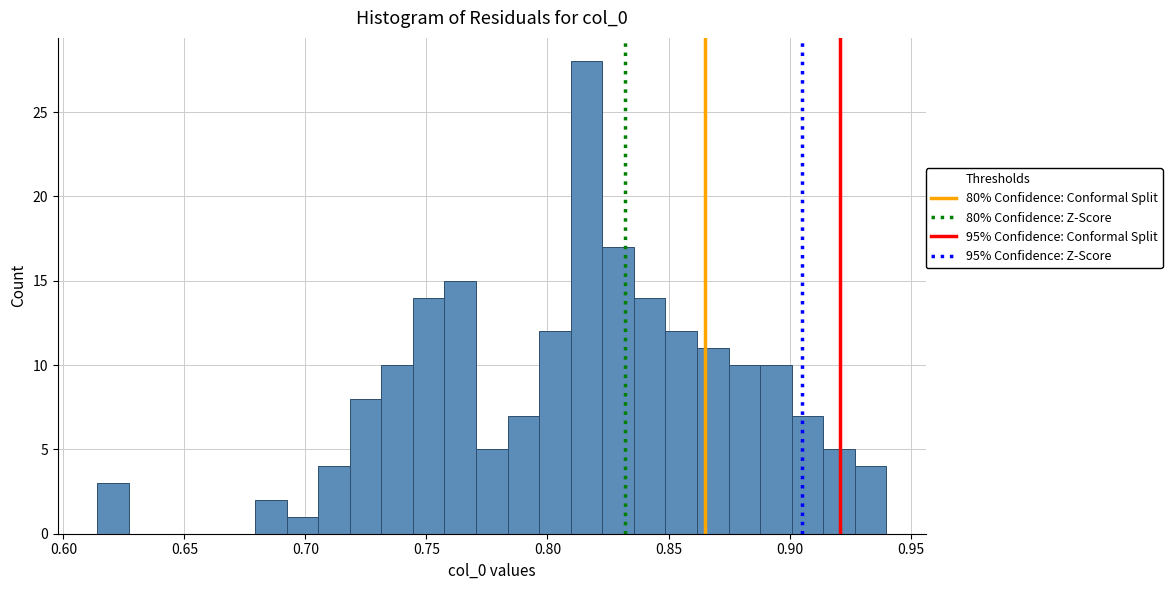

Around what value on the x-axis is the tallest bar? Give the approximate position of its centre, as read against the axis.

0.815